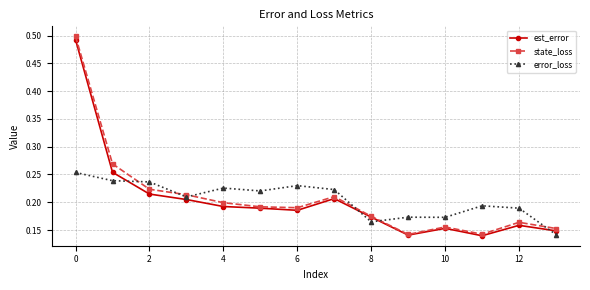

Which series ends up on top after the final intersection of error_loss and state_loss?

state_loss